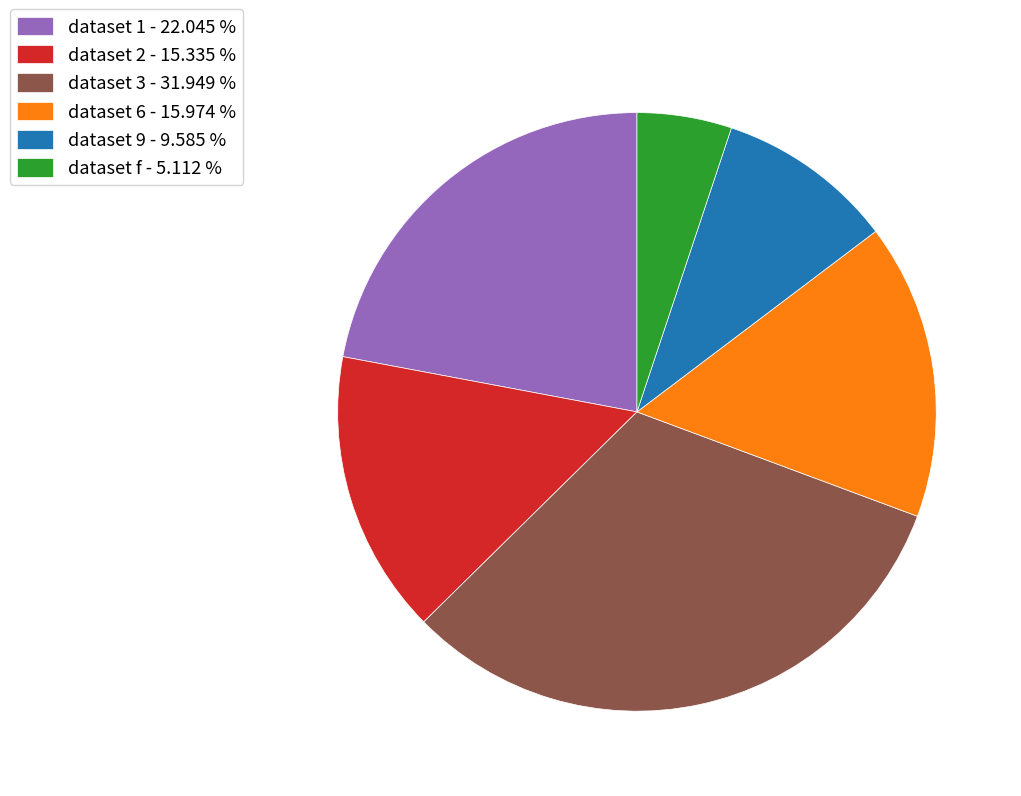

Does dataset 3 - 31.949 % represent more than half of the total?

No